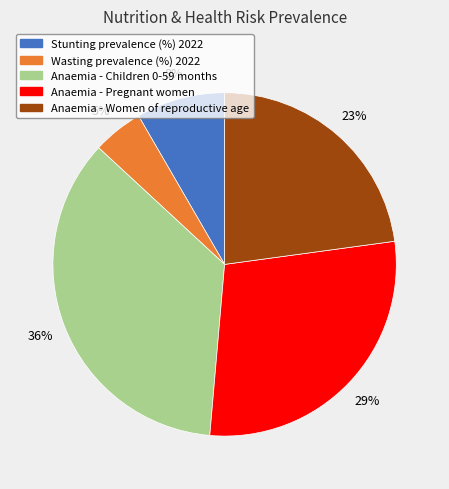

Is there any slice that represents more than half of the pie?

No